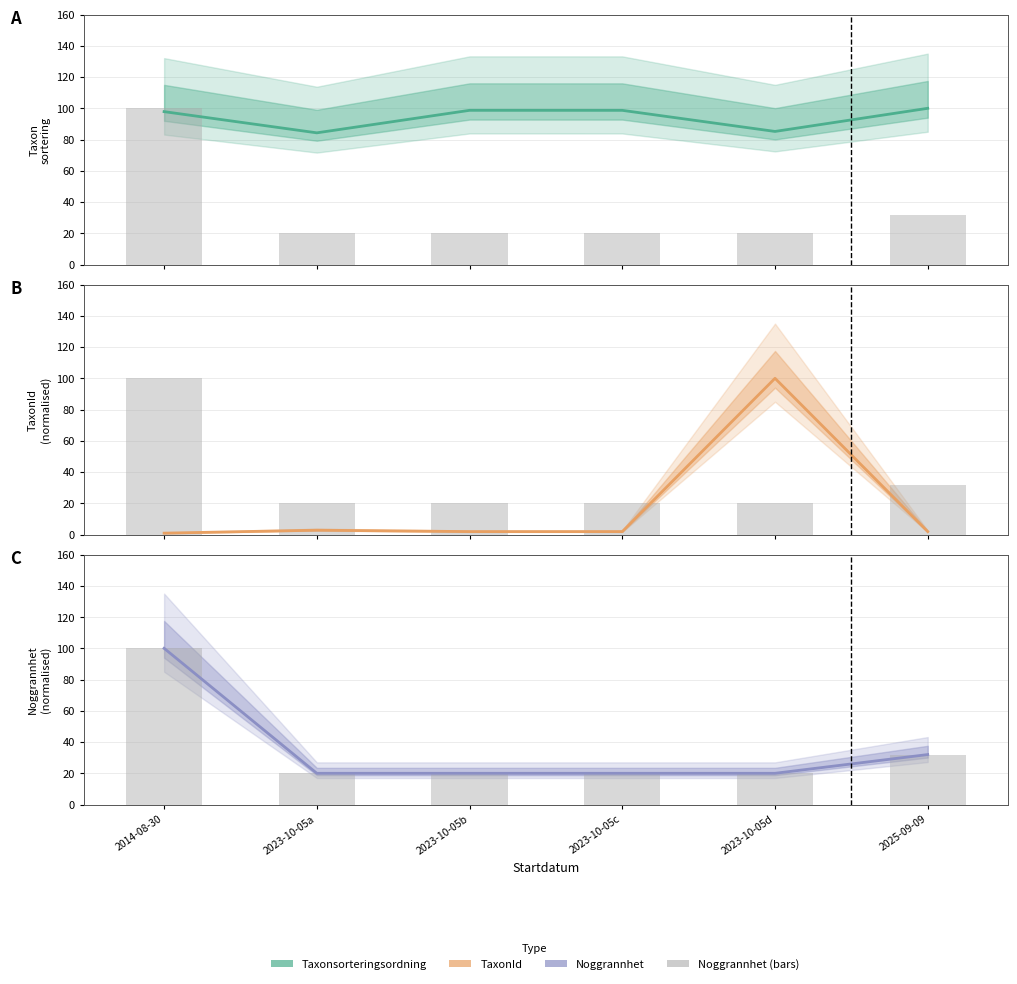

At how many categories does at least one series exceed 27?

6